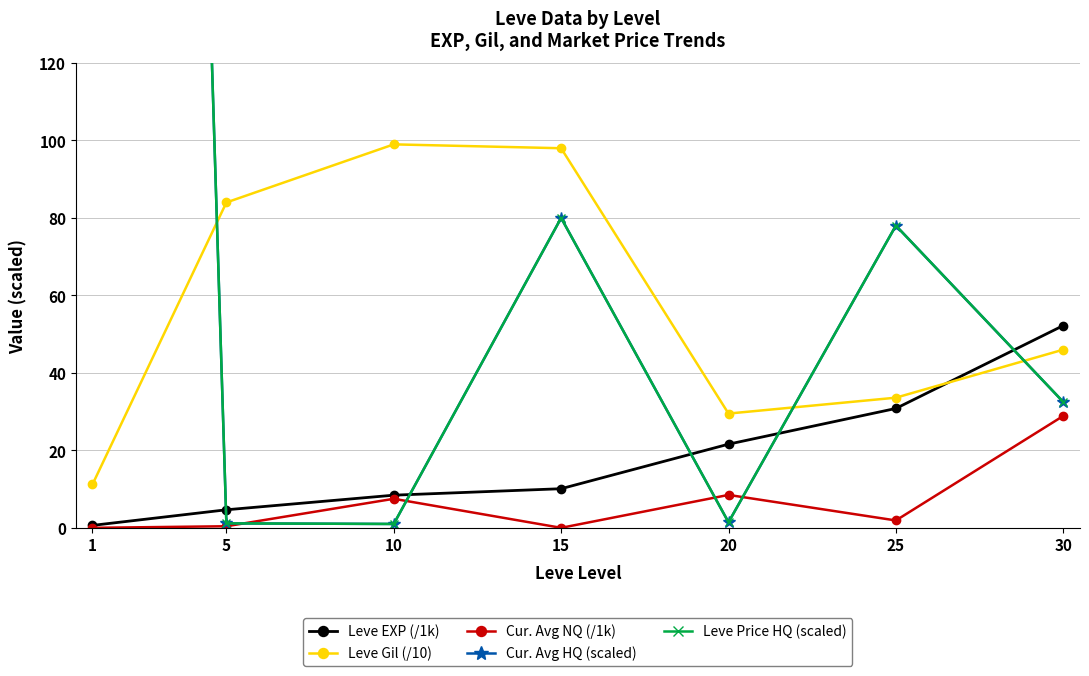

What is the value of the Cur. Avg HQ (scaled) point at the 4th from the left?

80.0